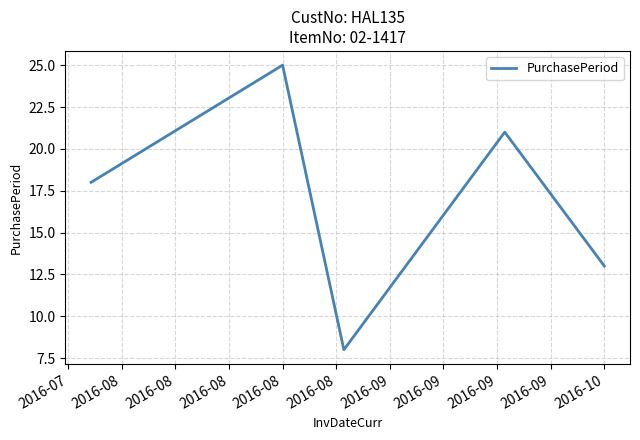

What is the greatest value displayed?

25